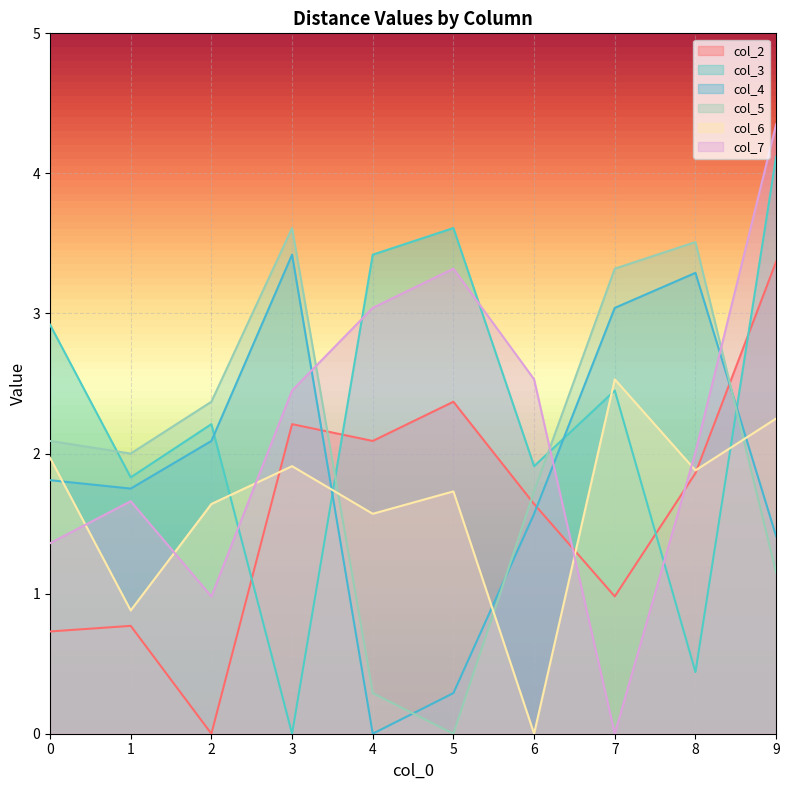

What is the difference between the maximum and second lowest values in the col_4 series?

3.1